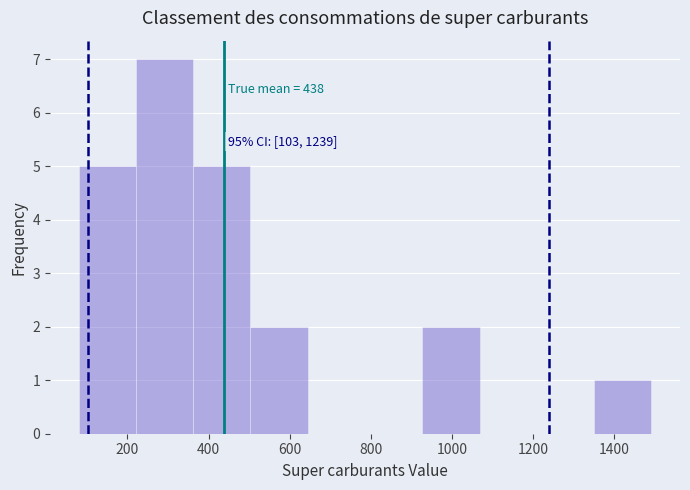

Over which range of the x-axis is the bar tallest?

220 to 360